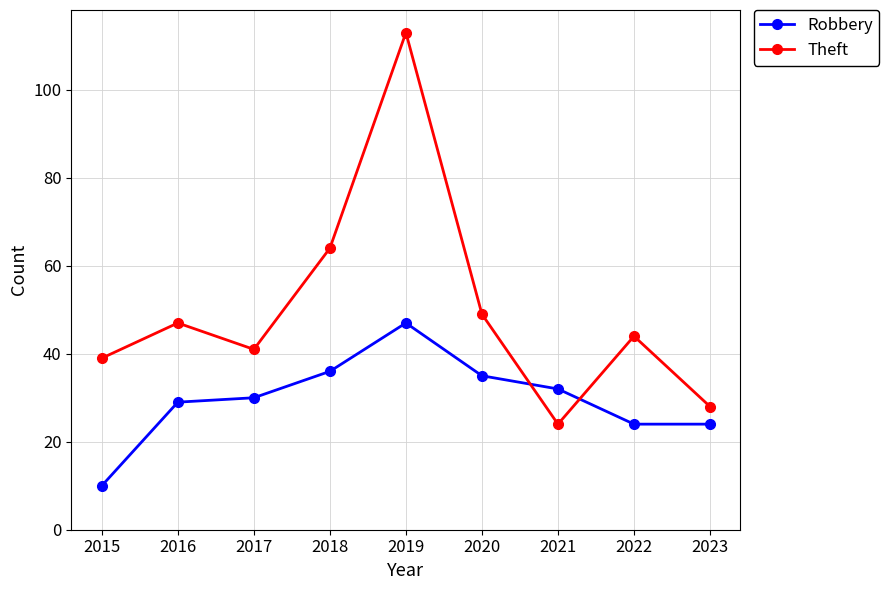

Does the chart have visible grid lines?

Yes